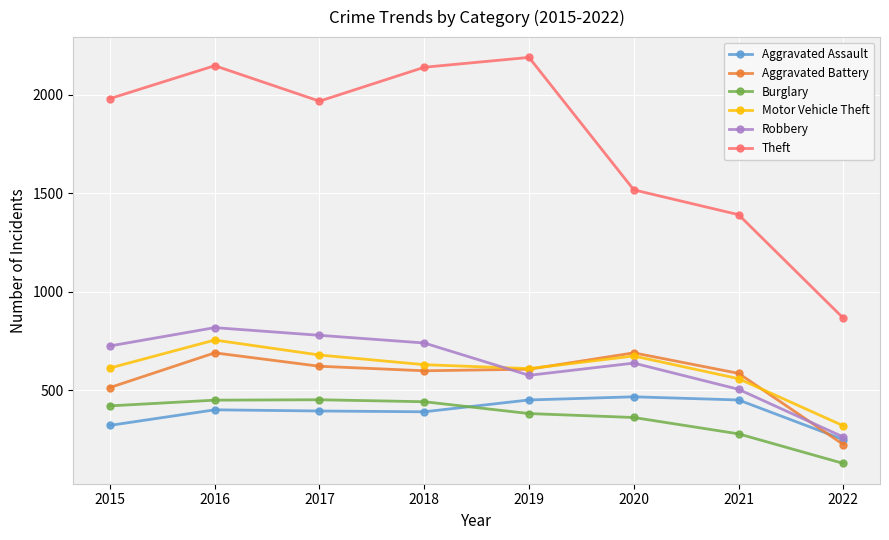

What is the value of the Aggravated Assault point at the 8th from the left?

251